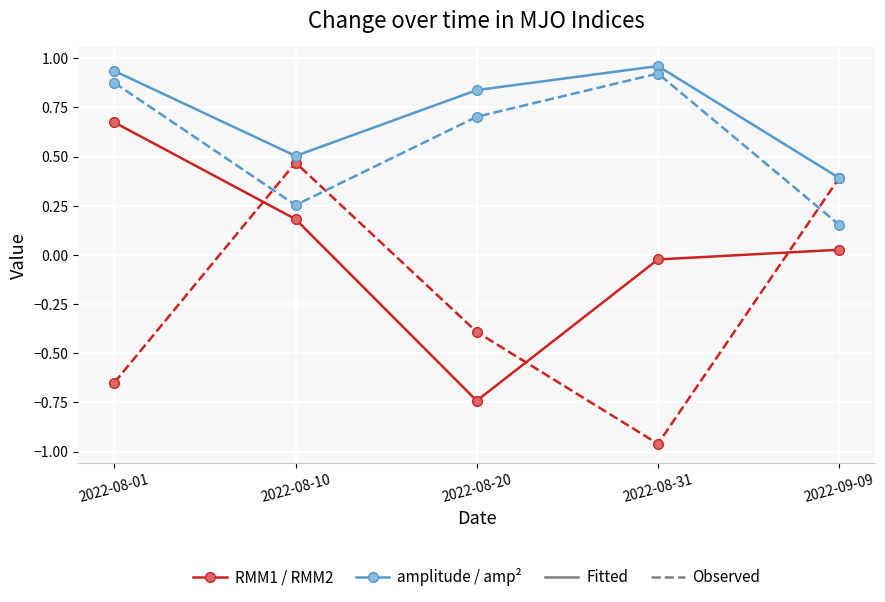

What is the total value across all series at 2022-08-01?

1.8